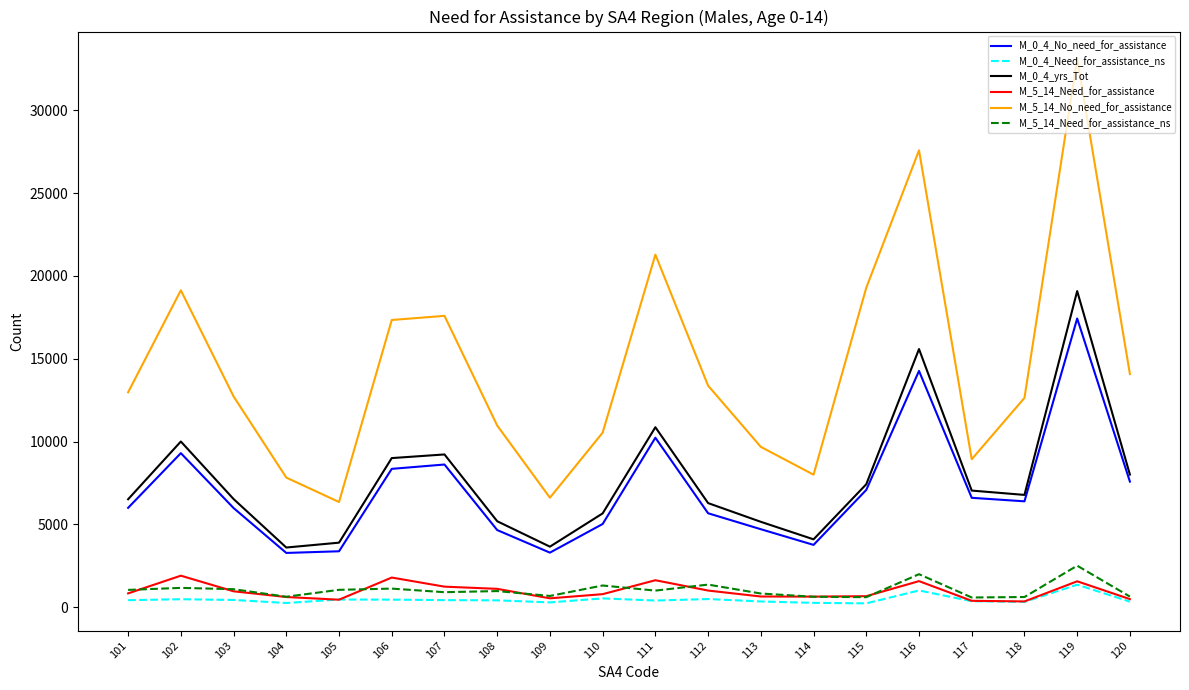

True or false: M_5_14_No_need_for_assistance and M_0_4_No_need_for_assistance cross at least once.

False